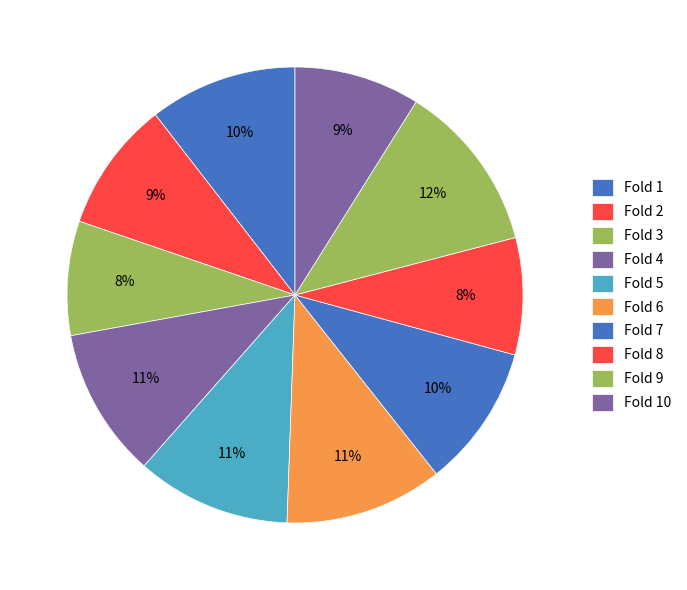

Which has a higher value, Fold 9 or Fold 8?

Fold 9